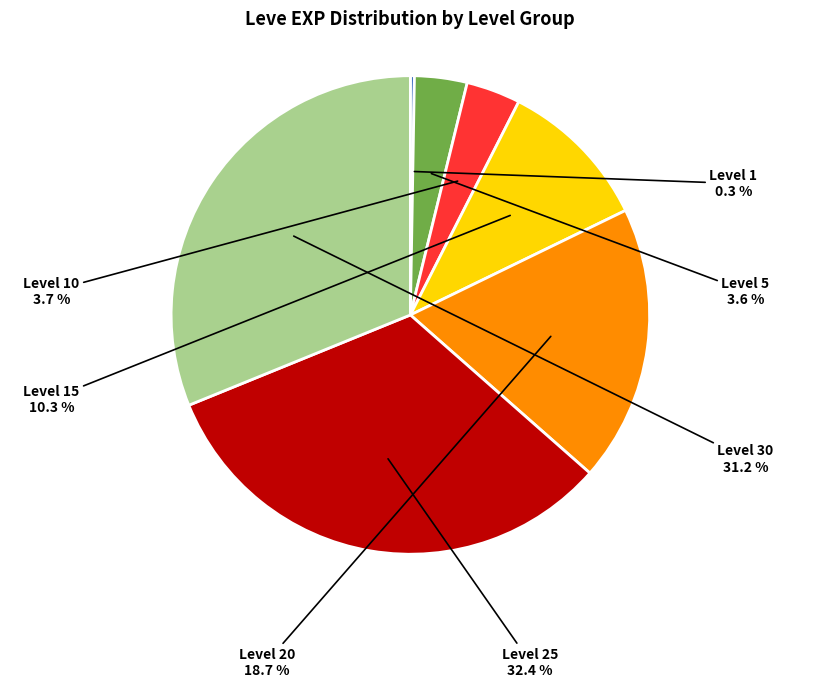

To the nearest percent, what is the average slice percentage?

14%